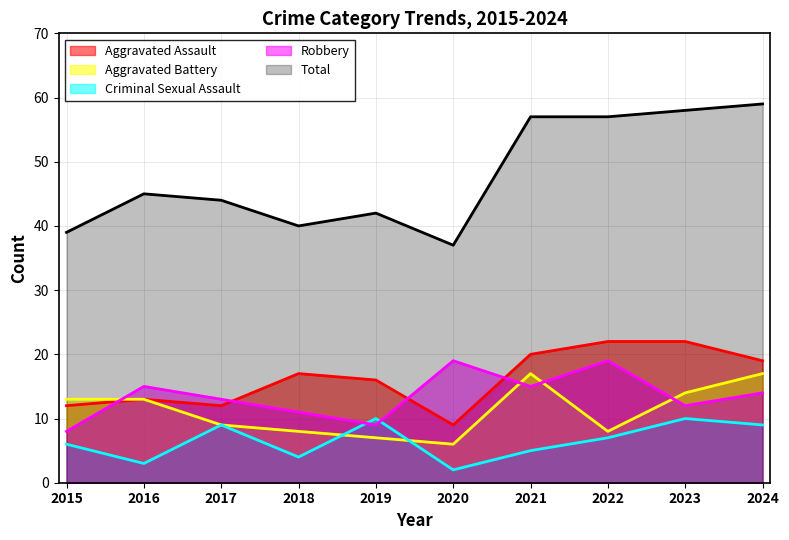

List the labels in order of Criminal Sexual Assault value, largest first.

2019, 2023, 2017, 2024, 2022, 2015, 2021, 2018, 2016, 2020